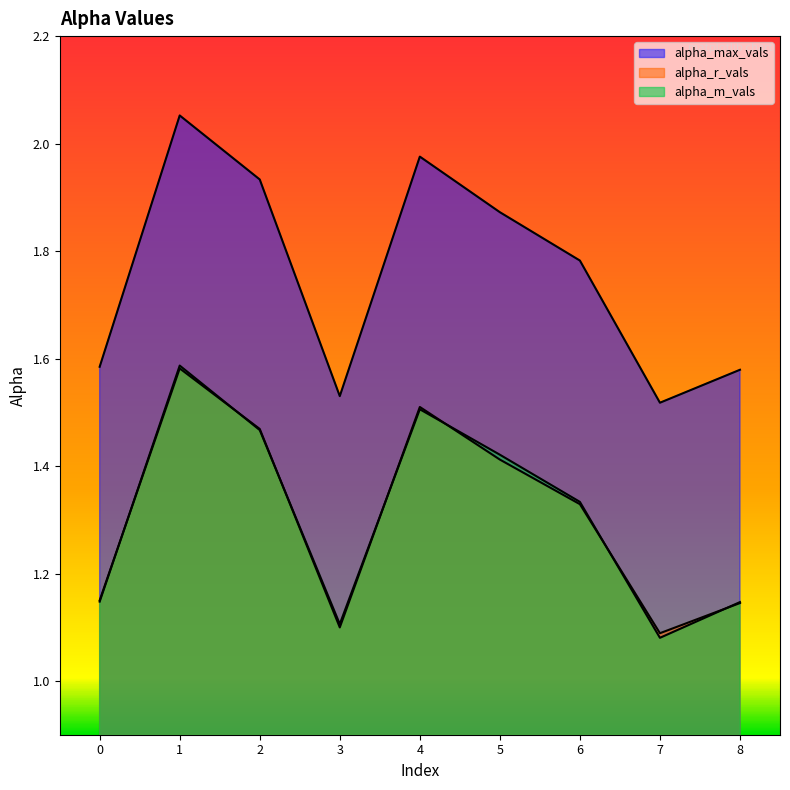

Reading right to left, extract all data points from this chart.

alpha_max_vals: 1.6	1.5	1.8	1.9	2.0	1.5	1.9	2.1	1.6
alpha_r_vals: 1.1	1.1	1.3	1.4	1.5	1.1	1.5	1.6	1.1
alpha_m_vals: 1.1	1.1	1.3	1.4	1.5	1.1	1.5	1.6	1.1